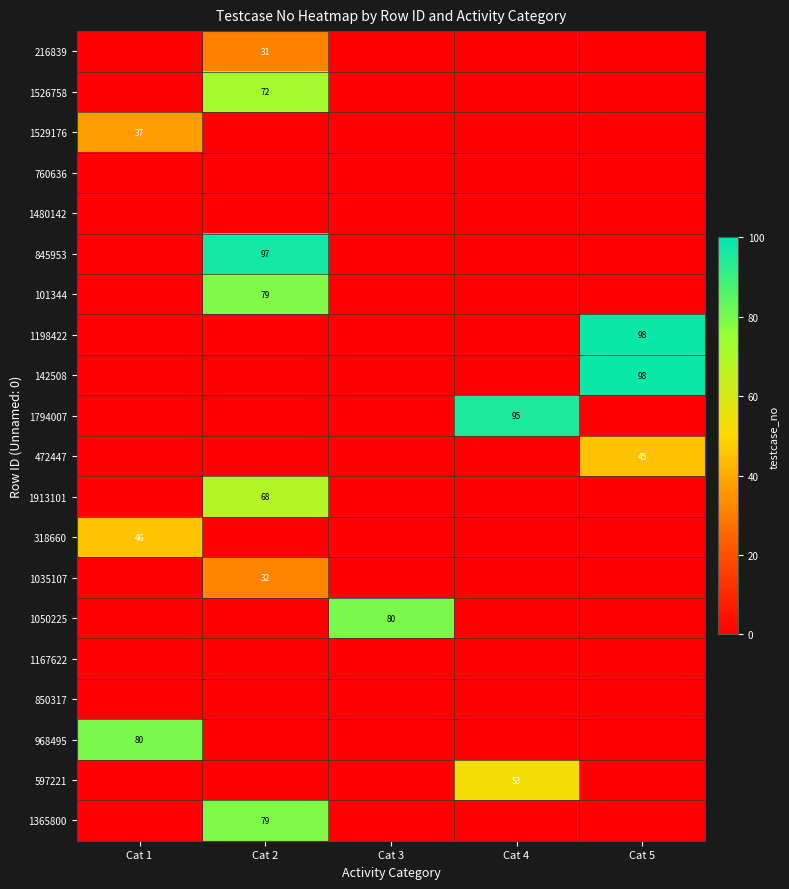

The value of 1198422 at Cat 5 is 45. True or false?

False